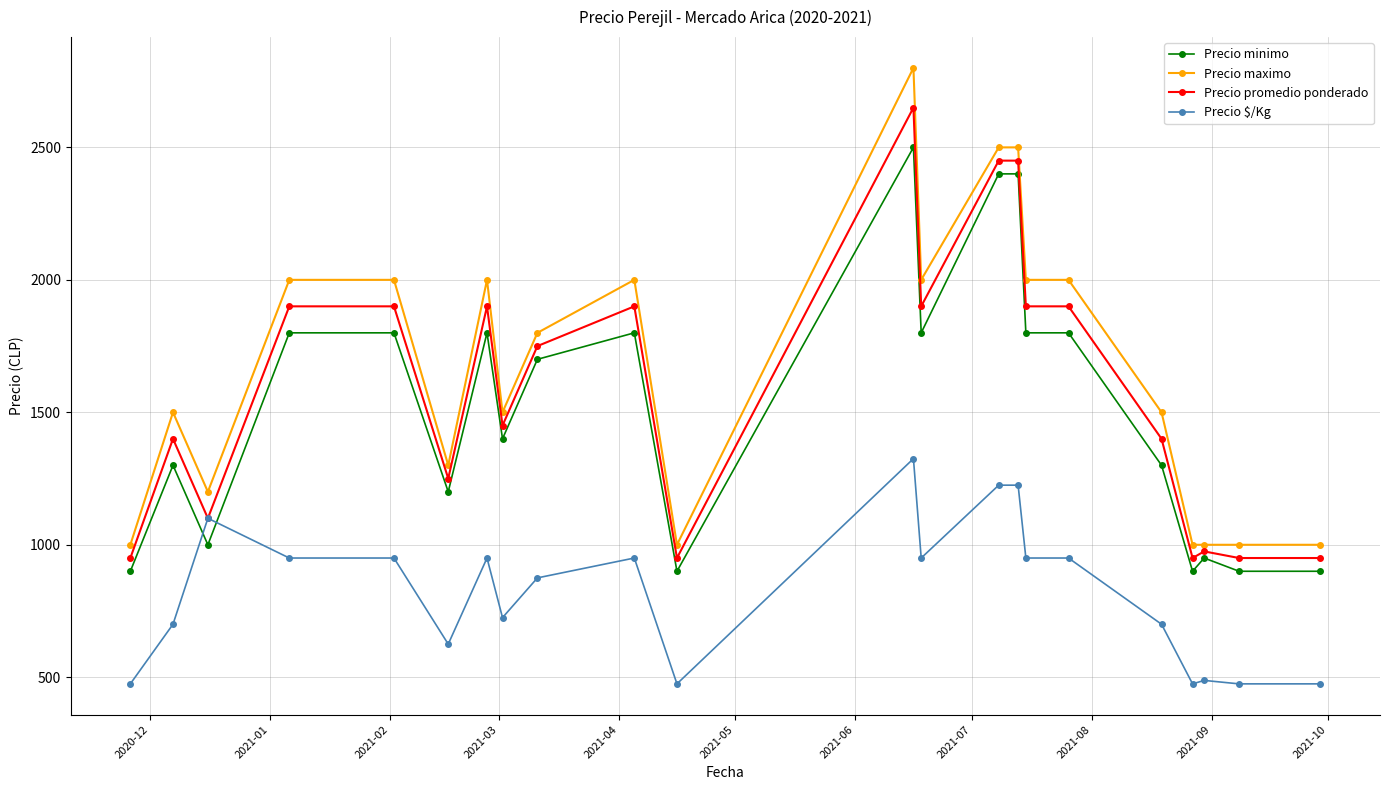

At how many categories does at least one series exceed 1336?

14